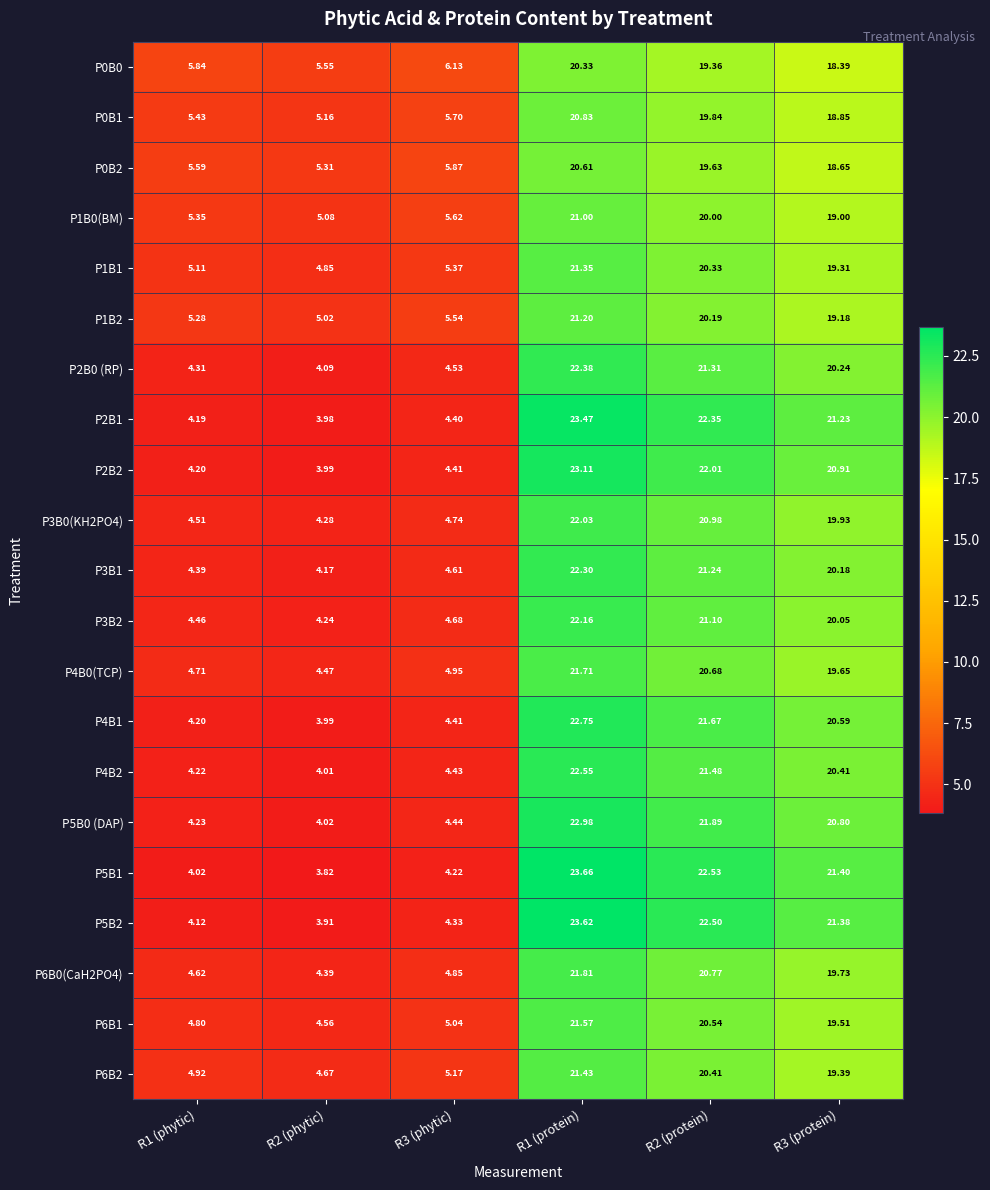

Count the number of data series in this chart.

21